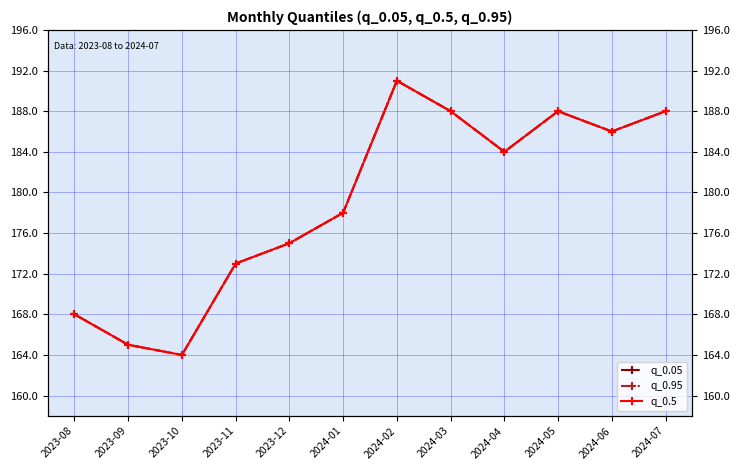

What is the difference between the q_0.95 values at 2024-02 and 2024-04?

7